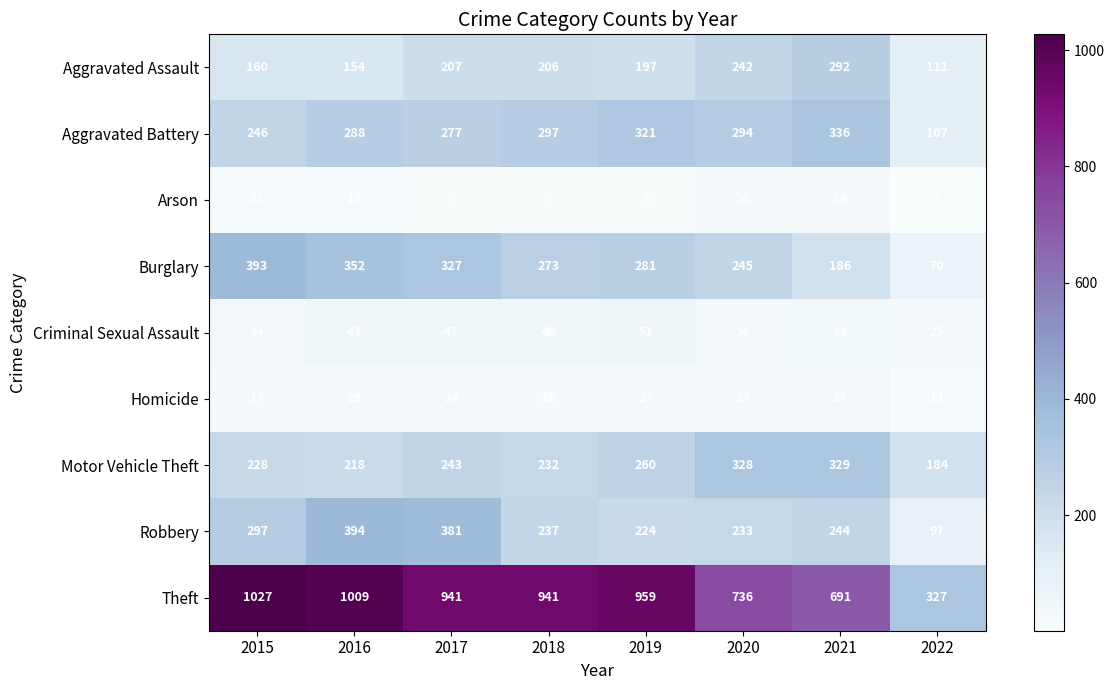

Which series changed the most between 2018 and 2021?

Theft